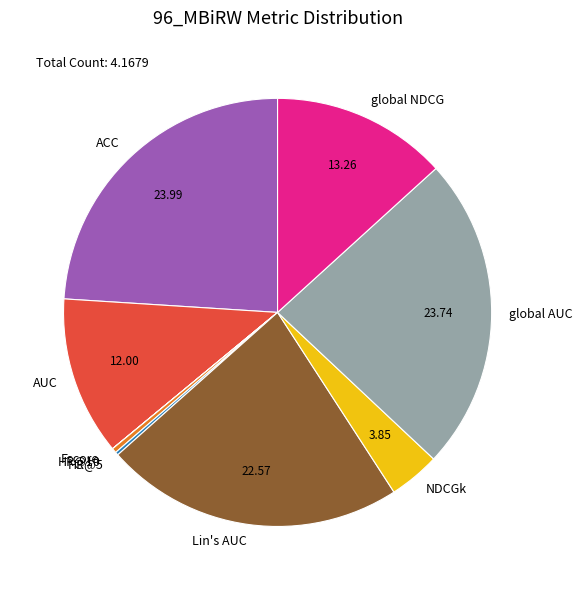

Does any single category account for the majority?

No